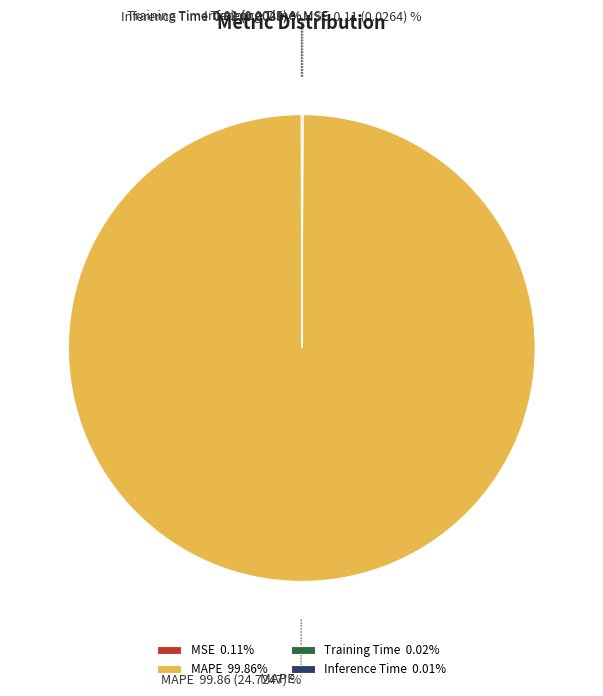

Does MAPE 99.86% account for over 50% of the chart?

Yes